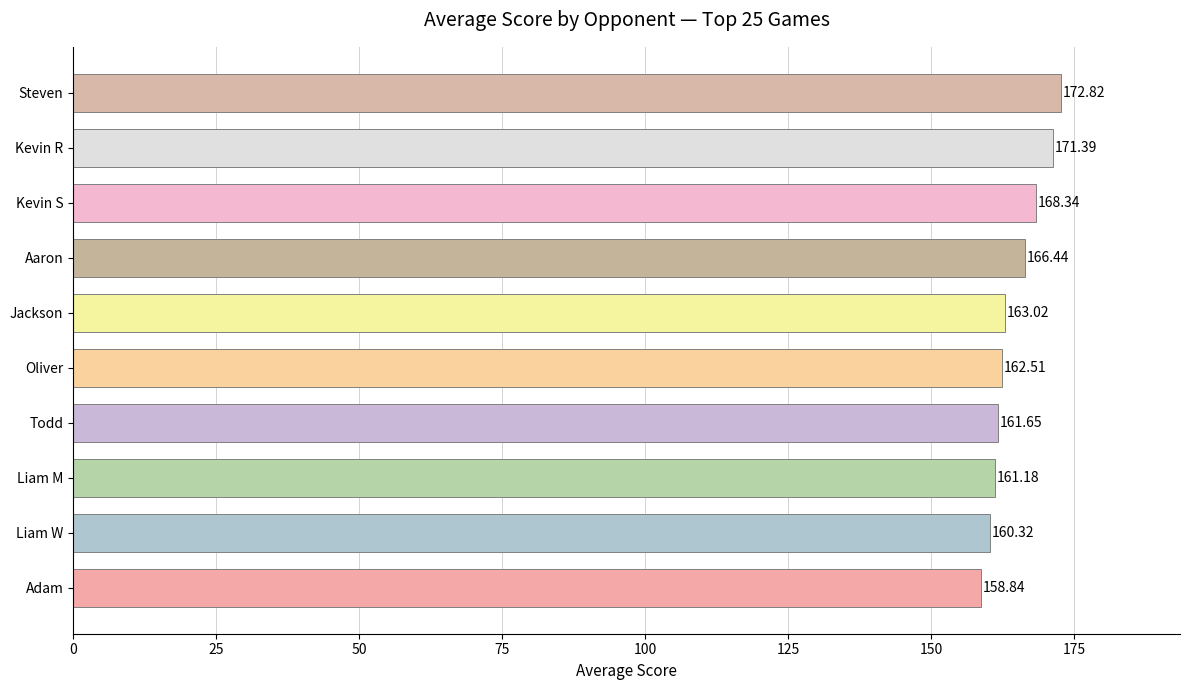

What is the difference between the values at Oliver and Kevin R?

8.9